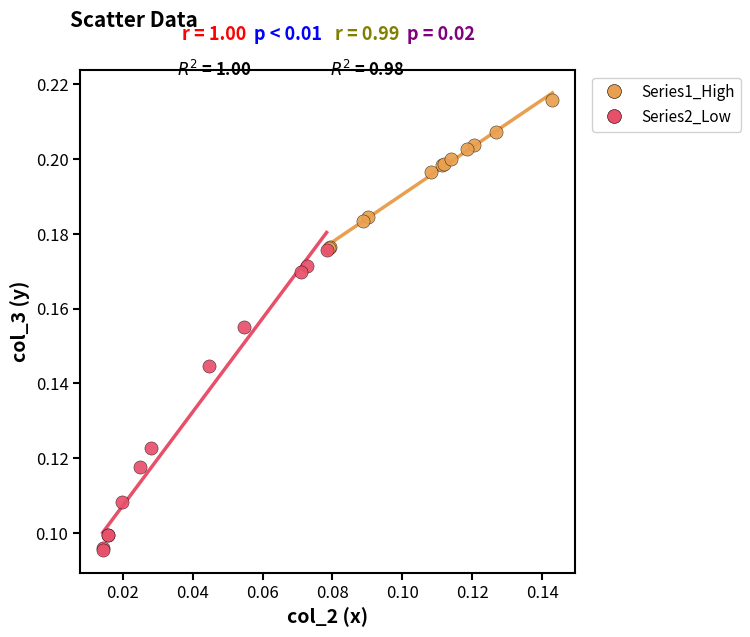

Which series has the largest Y range (max minus min)?

Series2_Low